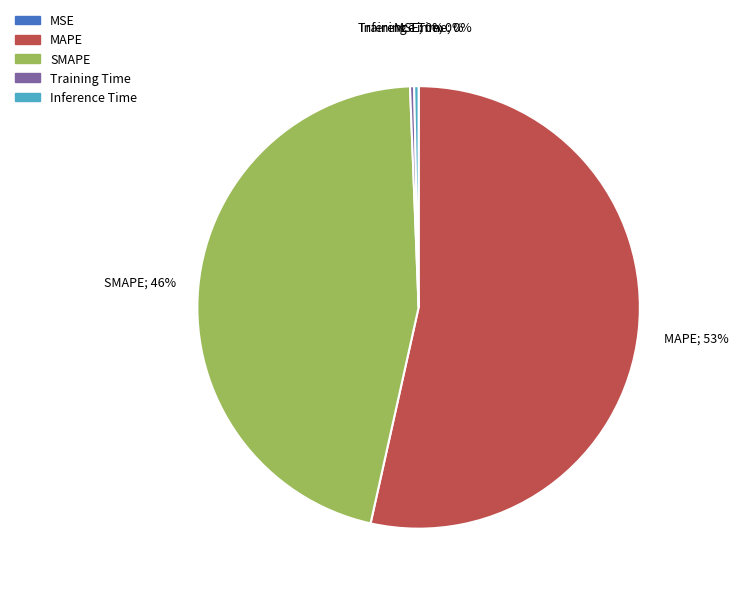

The Training Time slice represents 0% of the pie. True or false?

True